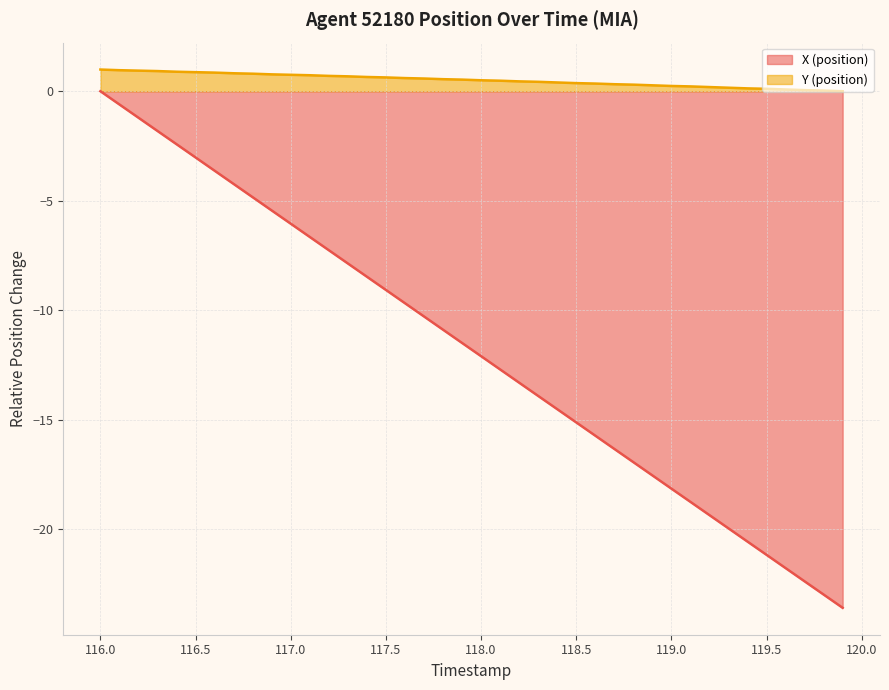

How many lines are shown in the chart?

2